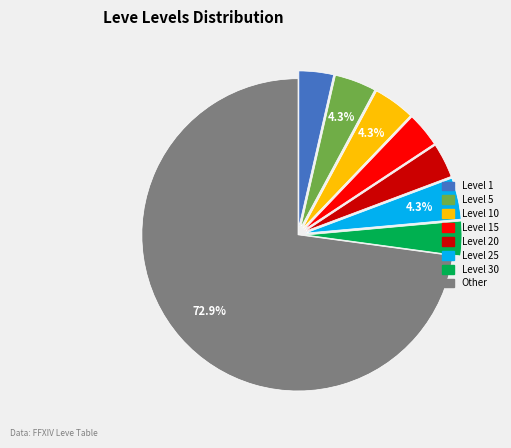

Does any single category account for the majority?

Yes